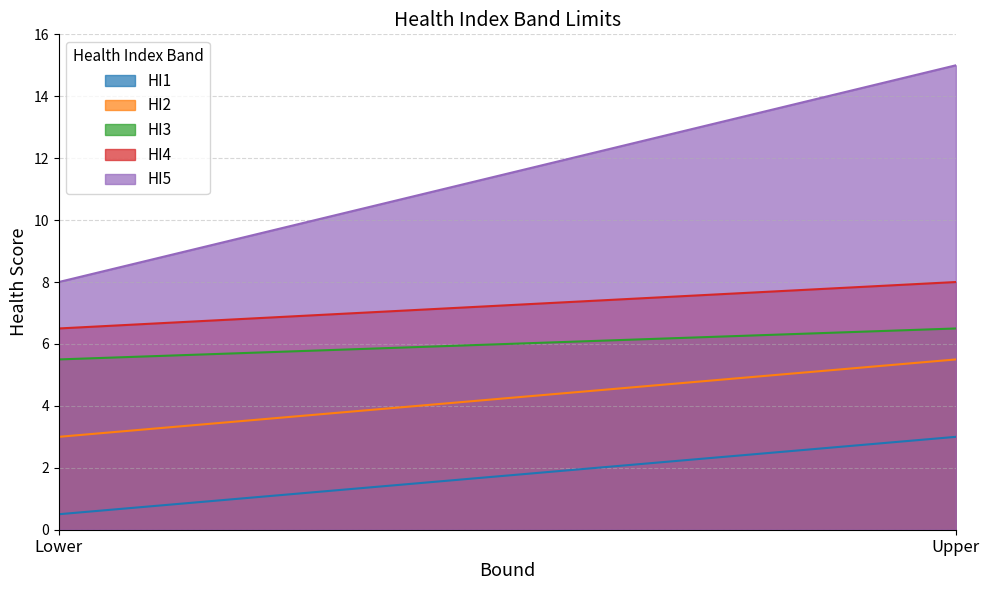

The HI4 series shows 8.0 at Upper. True or false?

True